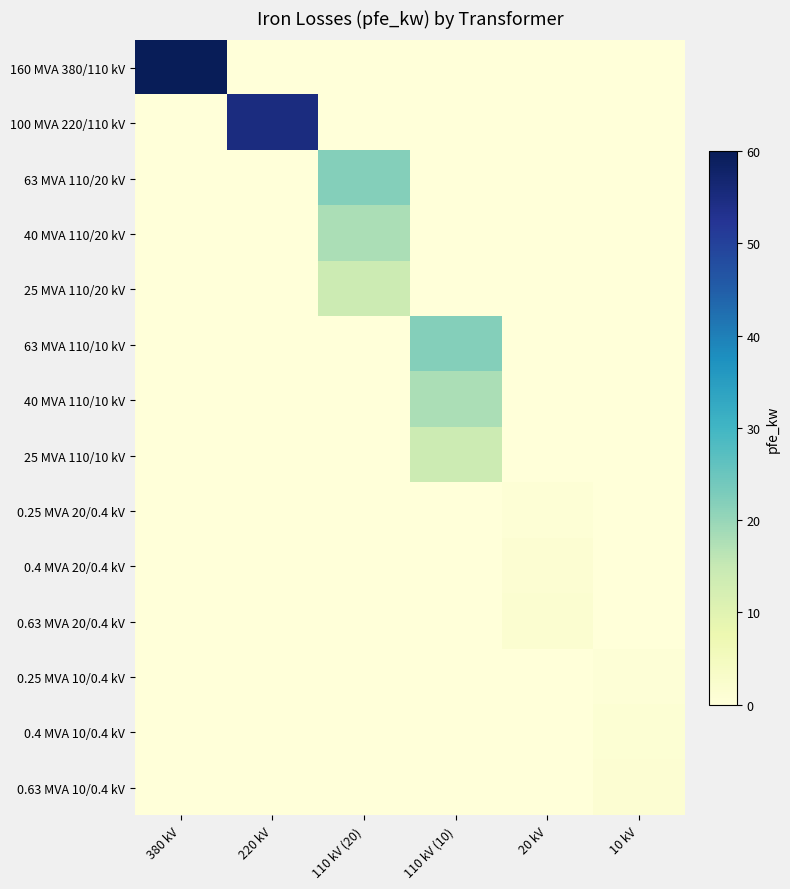

Which has a higher value, 20 kV or 110 kV (20)?

20 kV